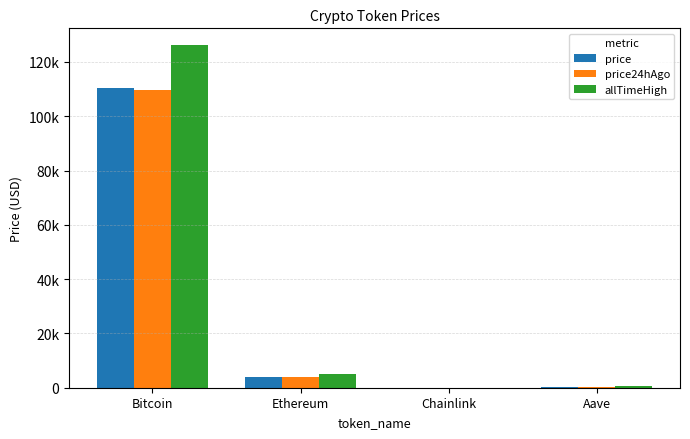

Which series has the widest spread of values?

allTimeHigh